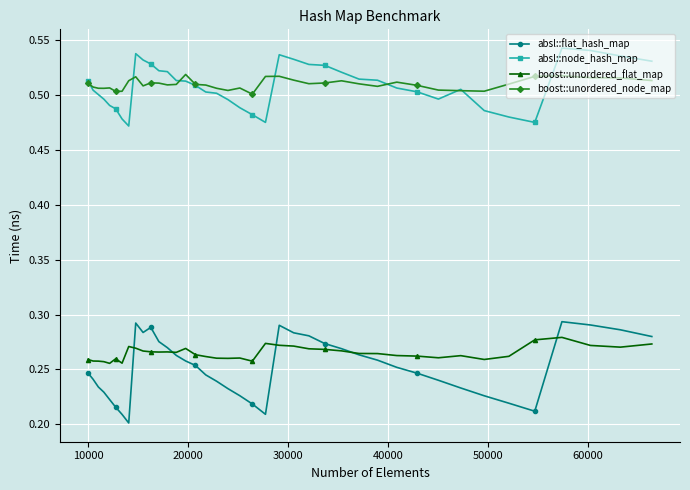

At how many categories does at least one series exceed 0?

40